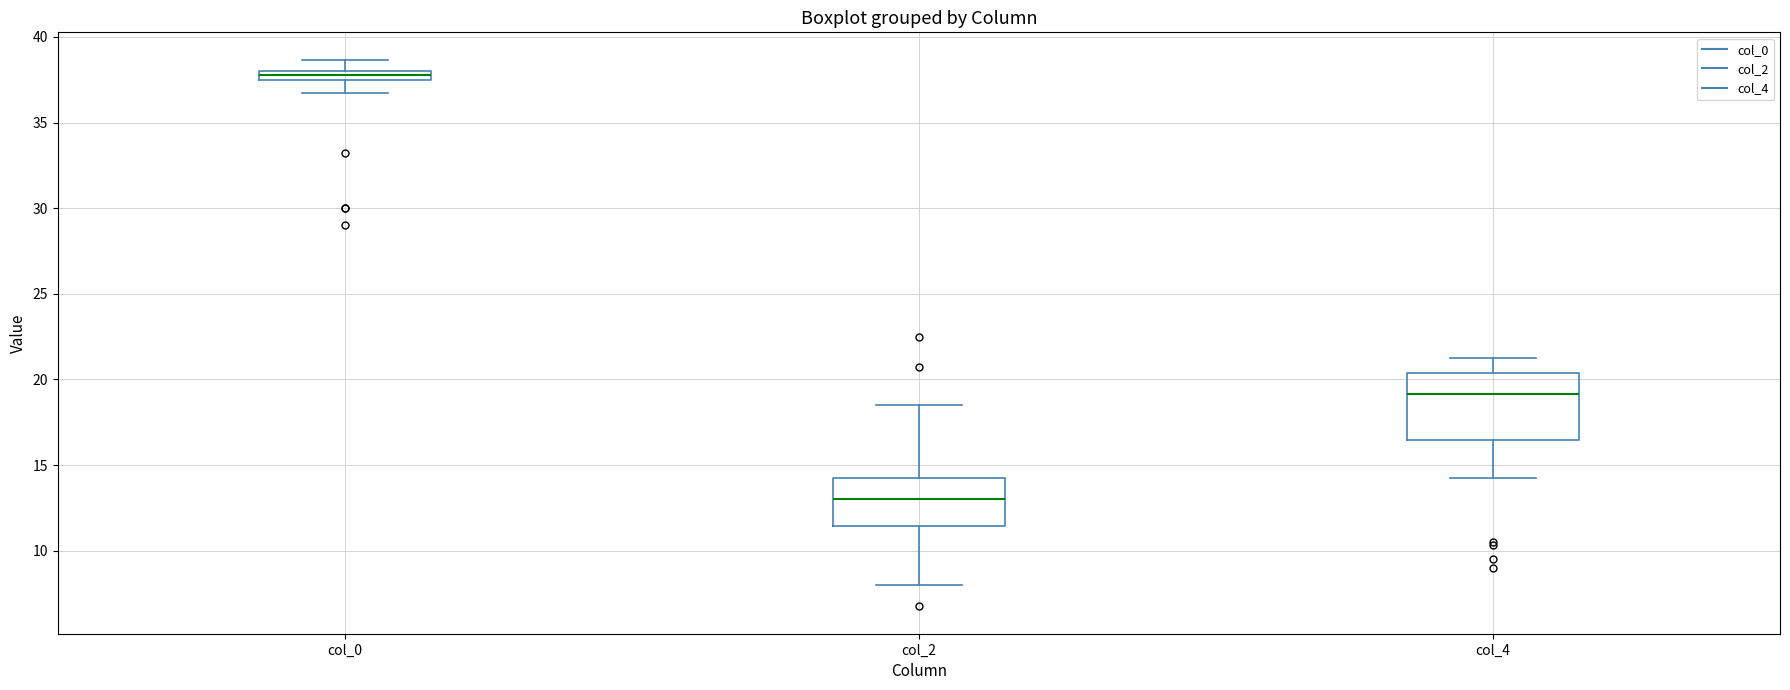

Where does the upper whisker of the box for col_0 end on the y-axis? The values are not printed on the chart, so give them approximately, as read against the axis.

38.5